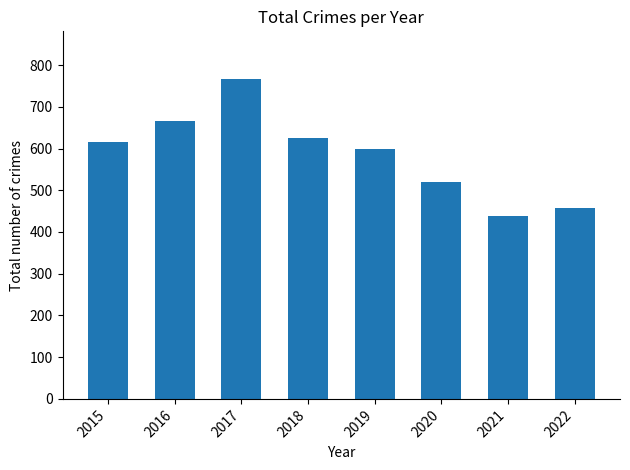

Count the number of categories in the chart.

8